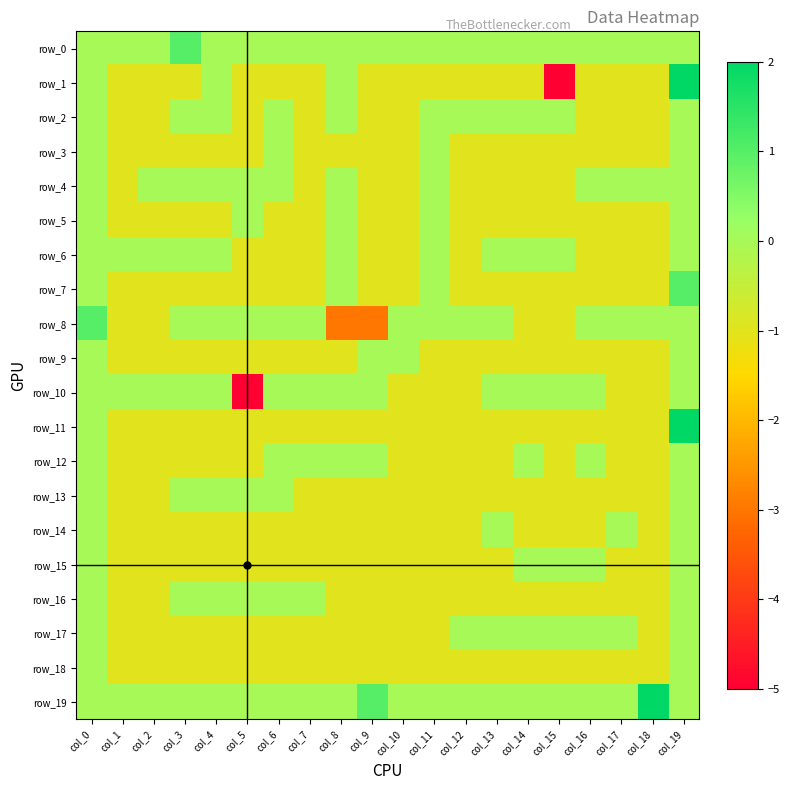

Rank the series by their maximum value, from lowest to highest.

row_2, row_3, row_4, row_5, row_6, row_9, row_10, row_12, row_13, row_14, row_15, row_16, row_17, row_18, row_0, row_7, row_8, row_1, row_11, row_19